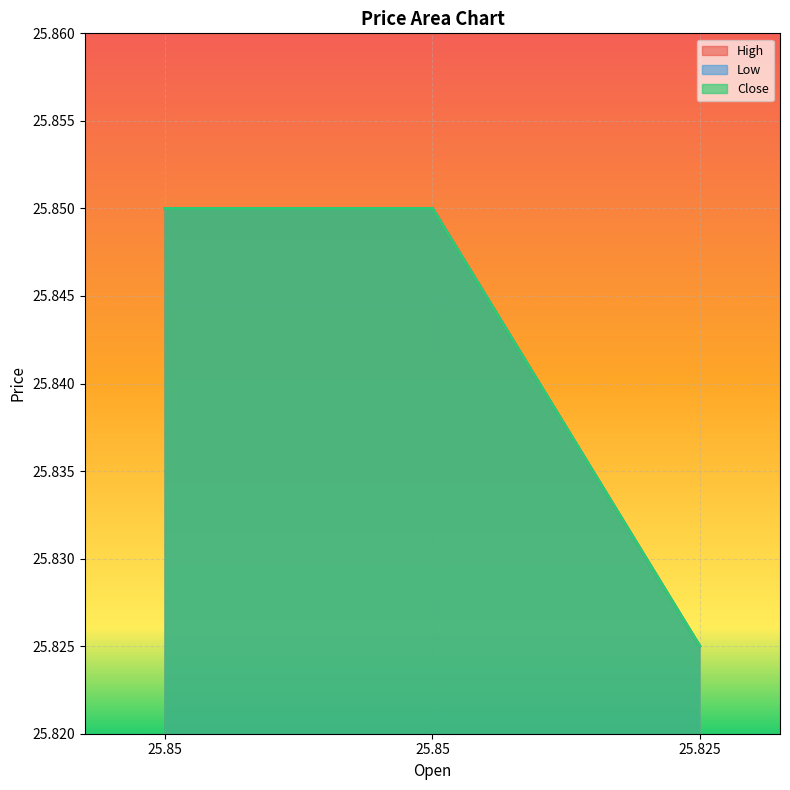

Reading left to right, extract all data points from this chart.

High: 25.9	25.9	25.8
Low: 25.9	25.9	25.8
Close: 25.9	25.9	25.8